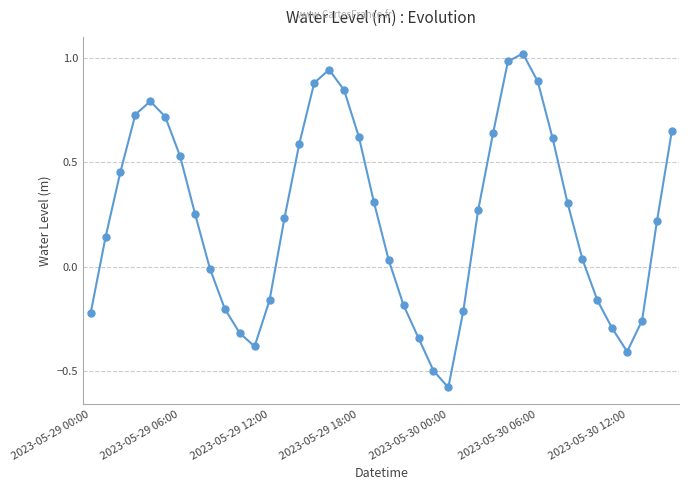

How many negative values are there?

15